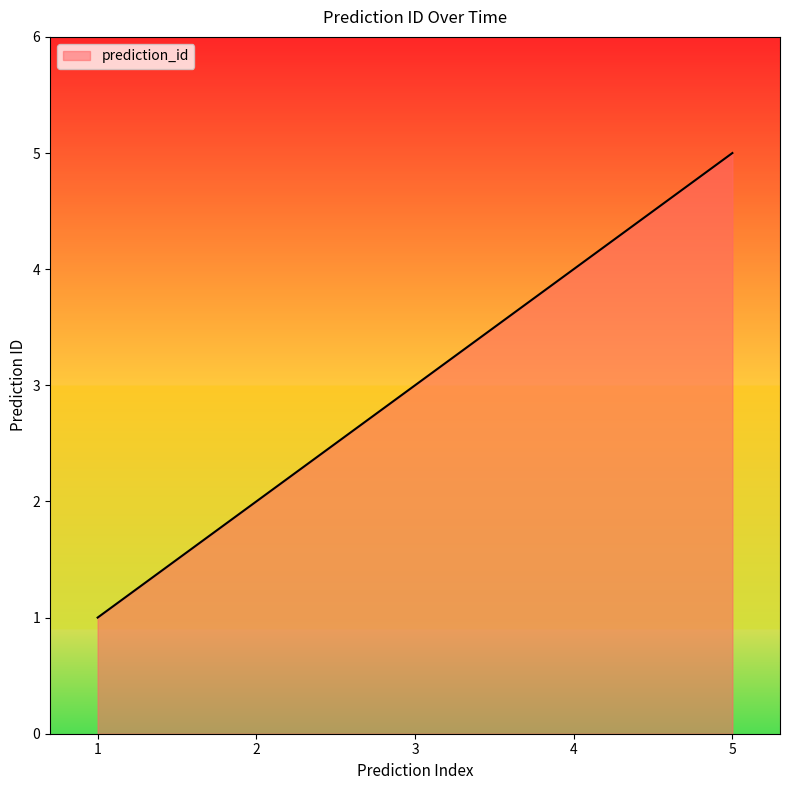

How many series are shown in this chart?

1